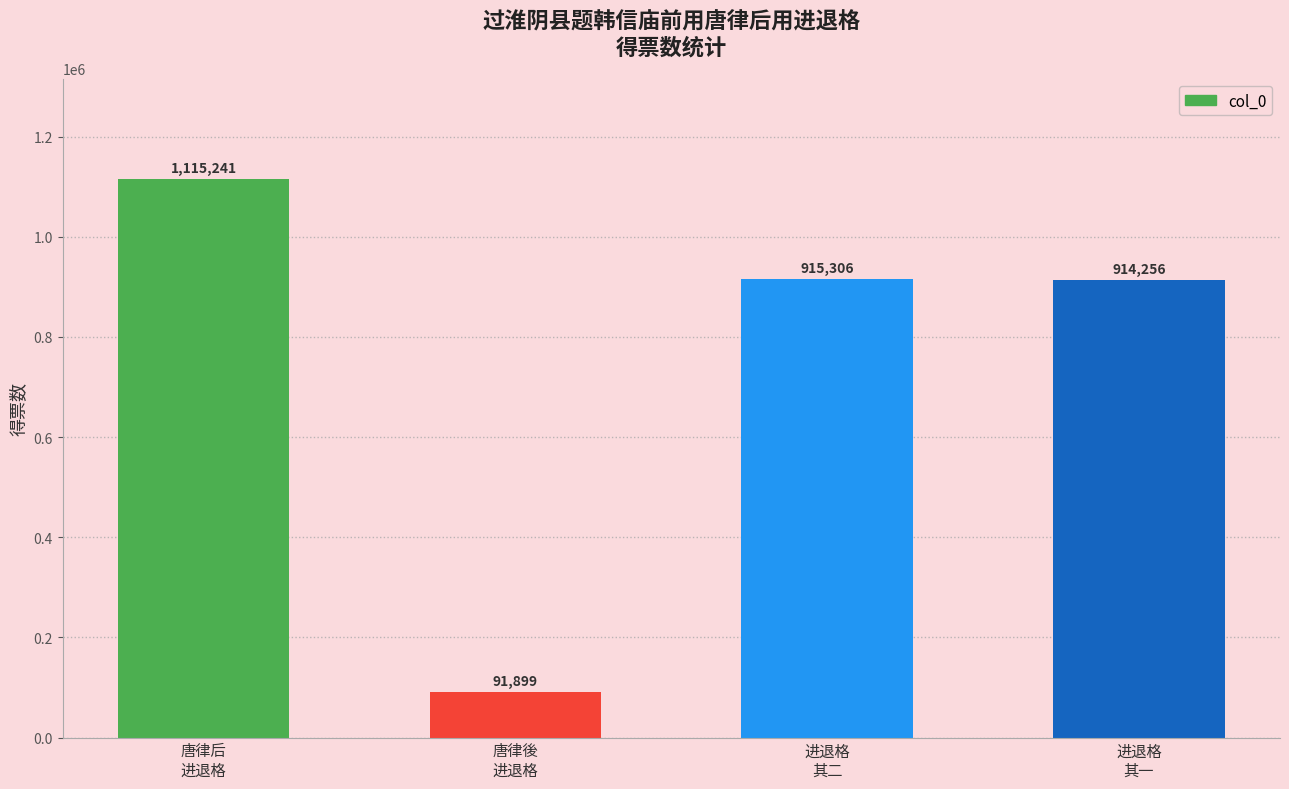

What is the difference between the maximum and second lowest values?

200985